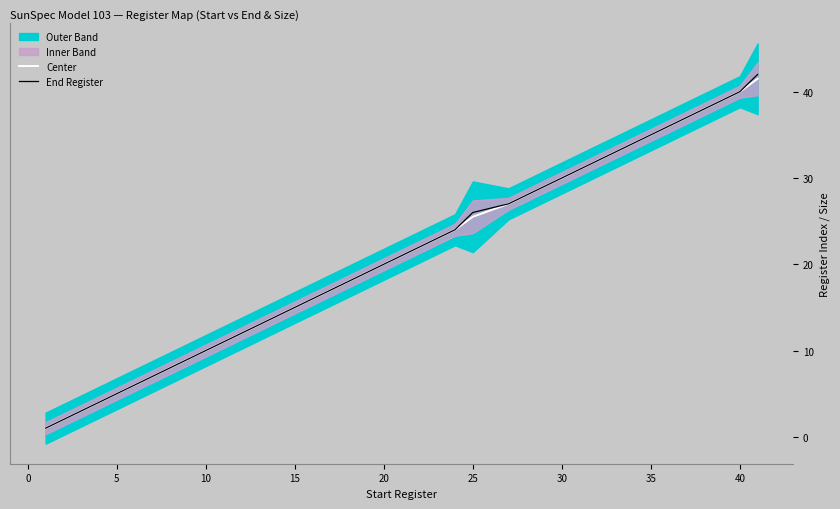

True or false: Center has more than 2 interior local peaks.

False